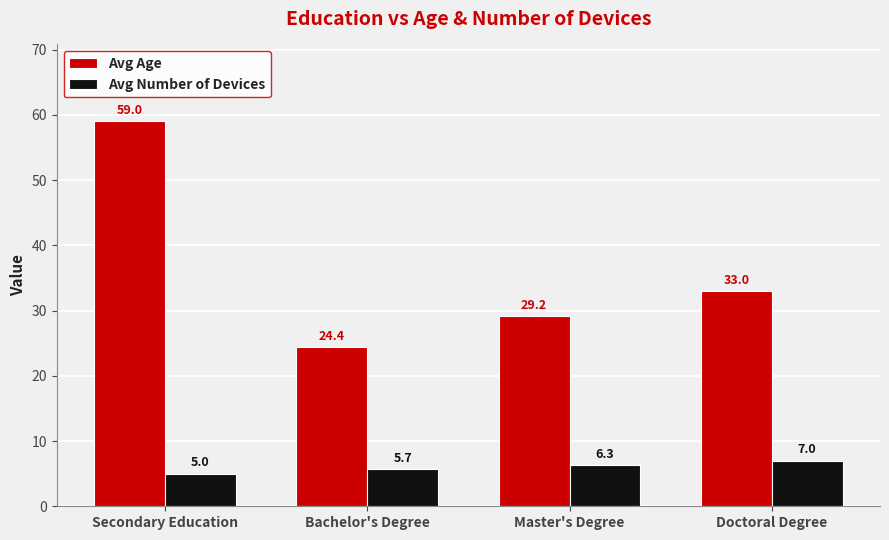

Which category has the lowest value in the Avg Age series?

Bachelor's Degree